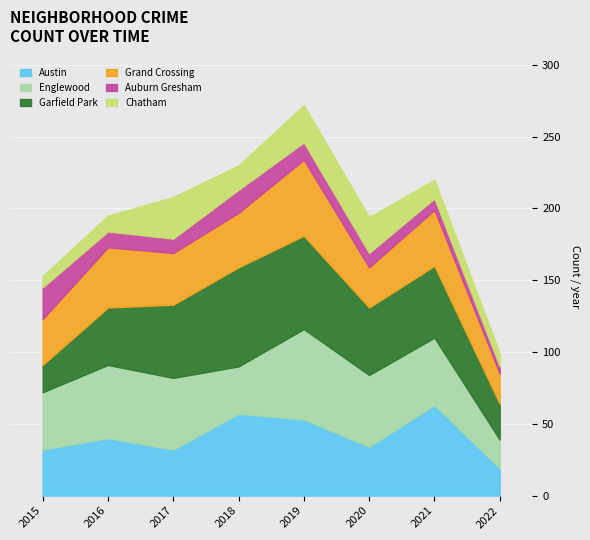

What is the greatest value displayed?

69